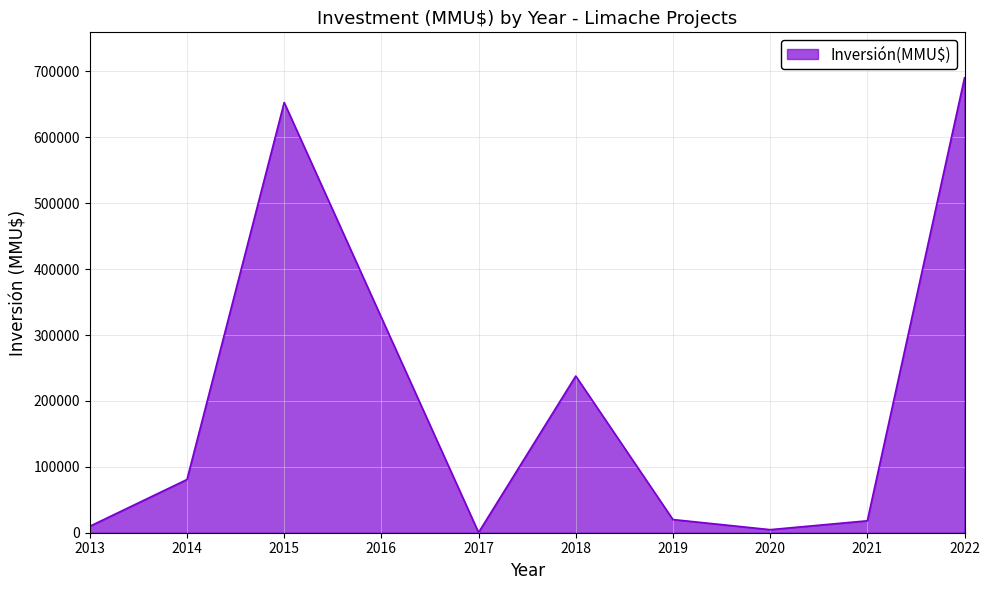

What is the difference between the maximum and minimum values?

690034